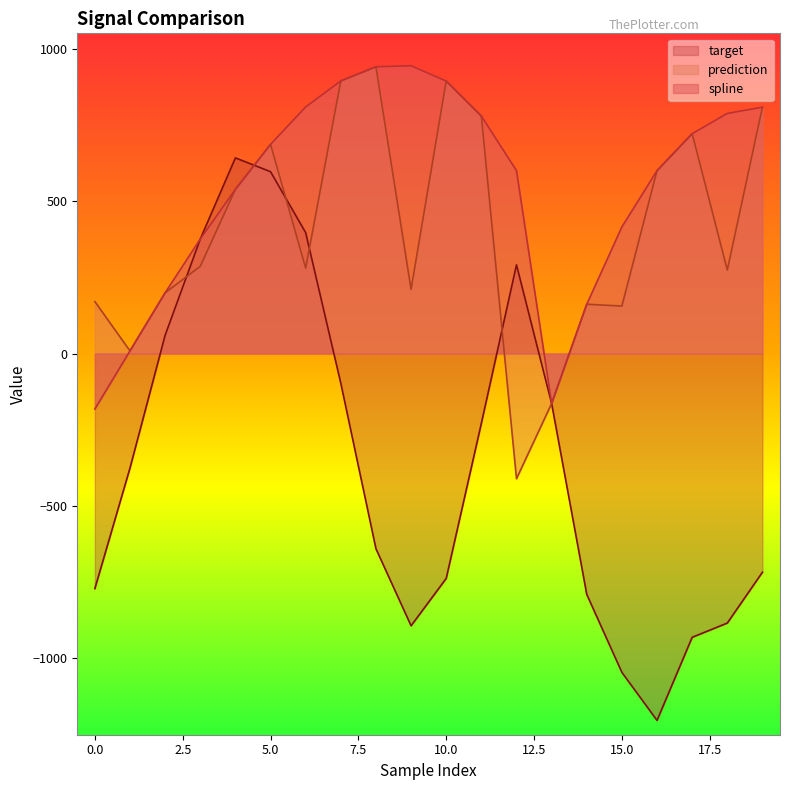

Read the target value at 3.

375.5